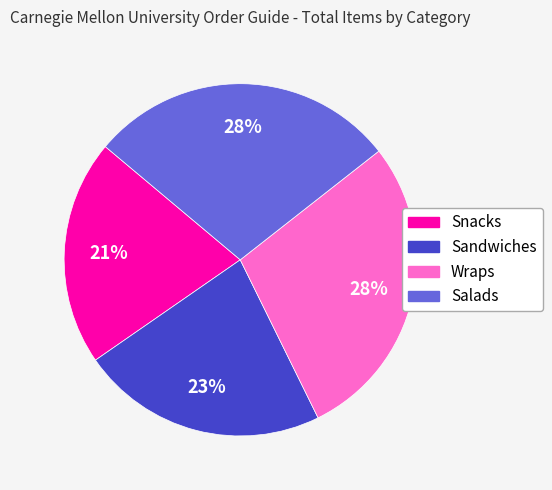

The Wraps slice represents 43% of the pie. True or false?

False